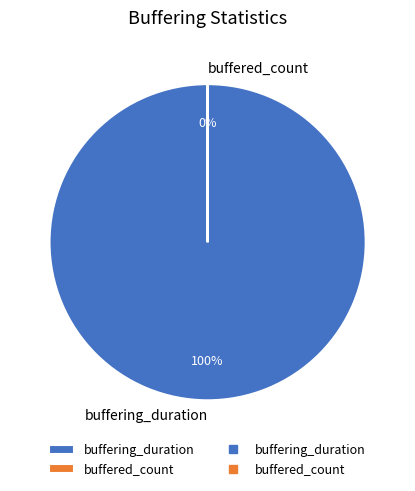

How many segments does this pie chart have?

2